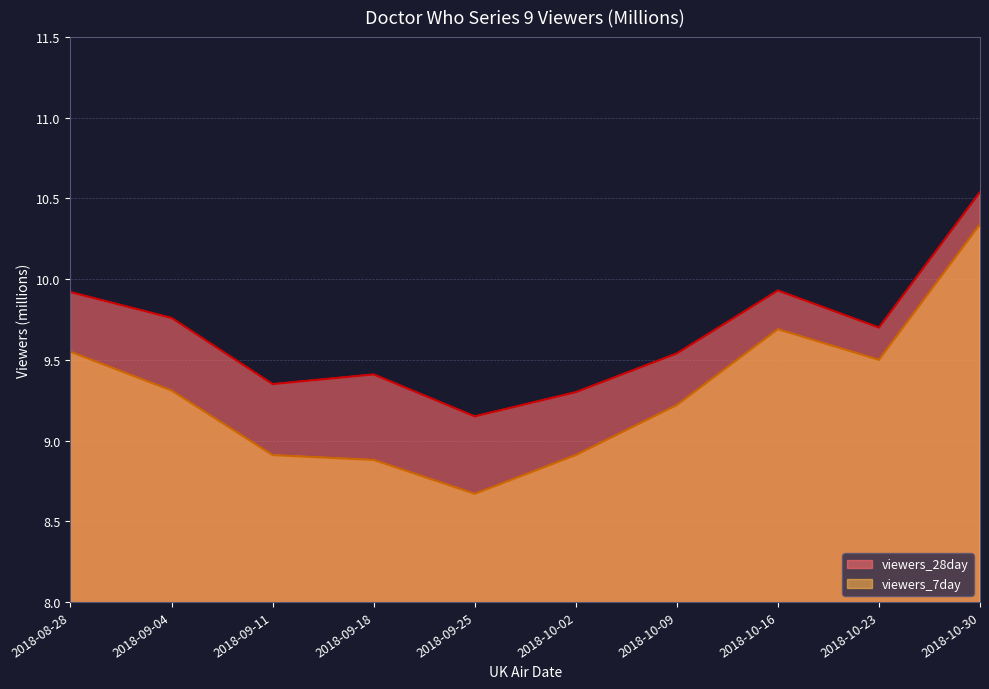

Where does the viewers_7day series first go above 9?

2018-08-28